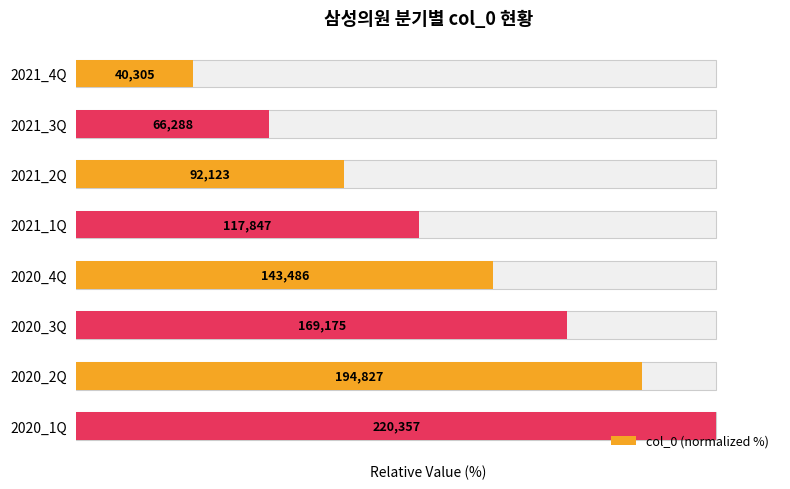

The value at 2021_3Q is 30.1. True or false?

True